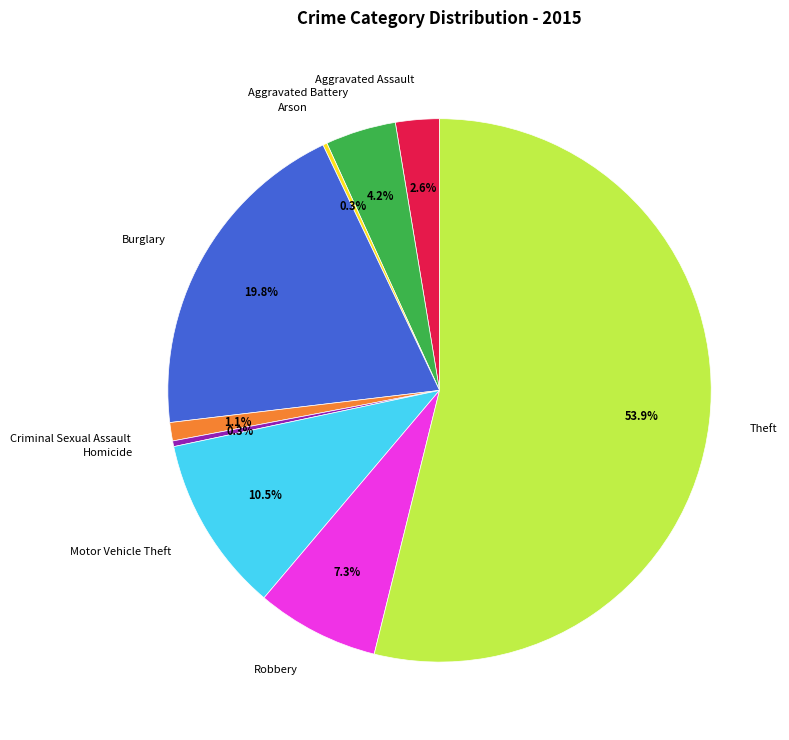

What percentage is NOT represented by Motor Vehicle Theft?

89.5%